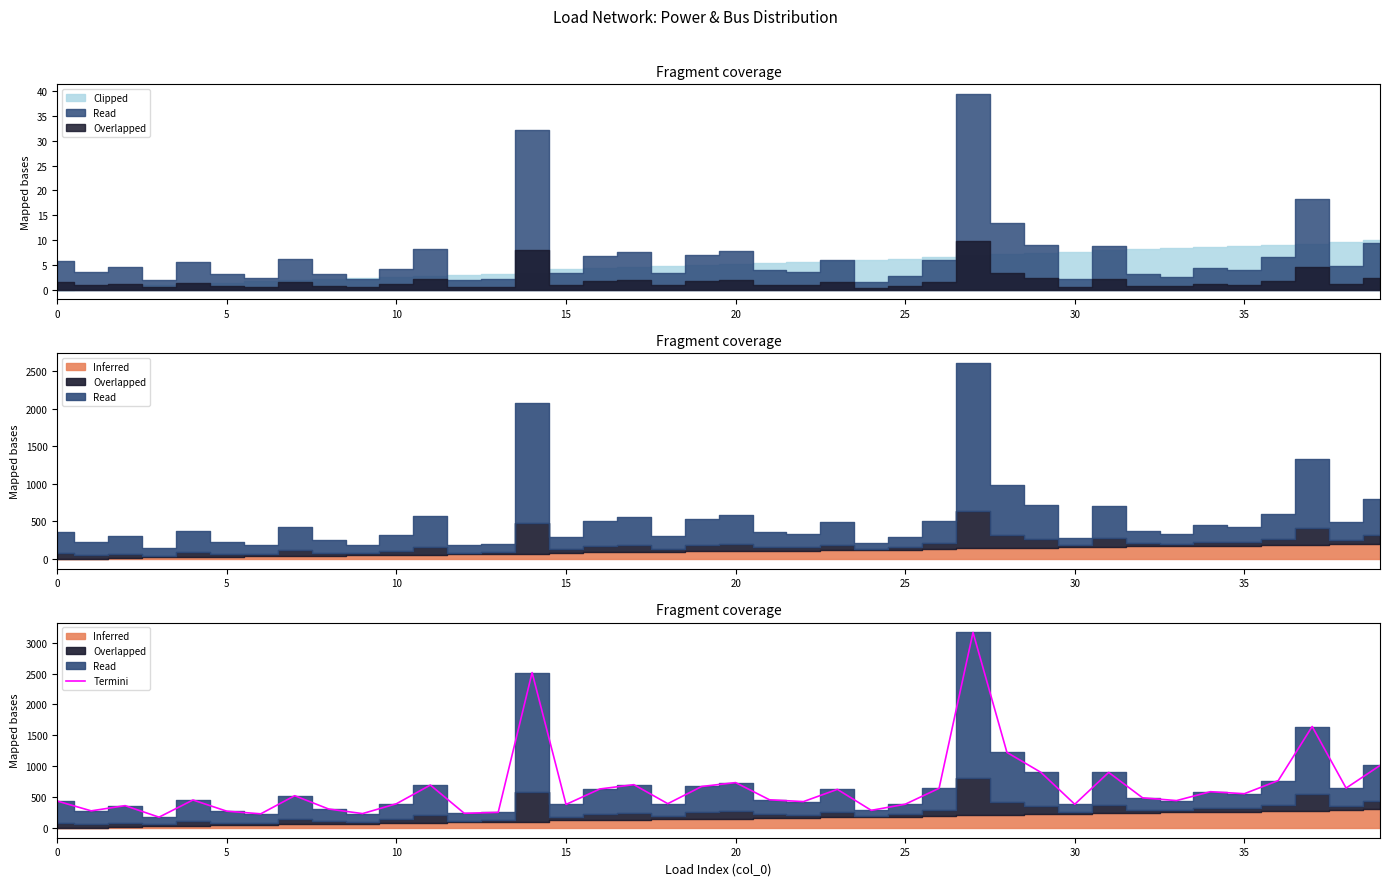

True or false: the data shows 456.1 at 21.

True